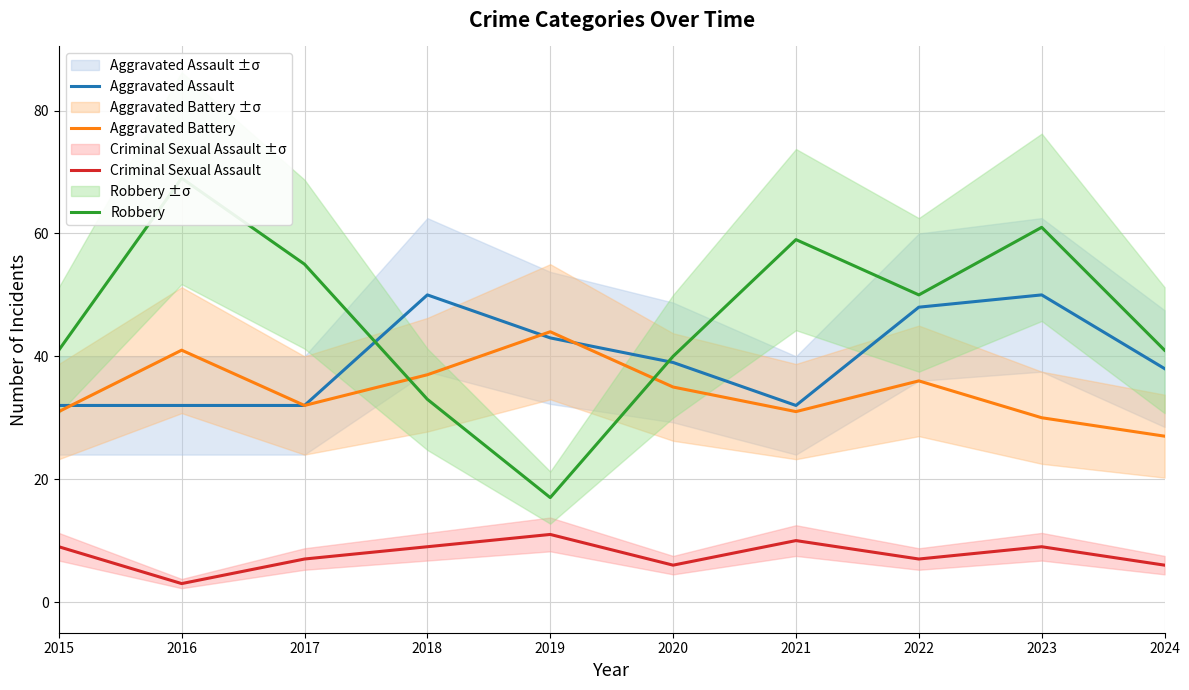

Rank the series by their maximum value, from highest to lowest.

Robbery, Aggravated Assault, Aggravated Battery, Criminal Sexual Assault